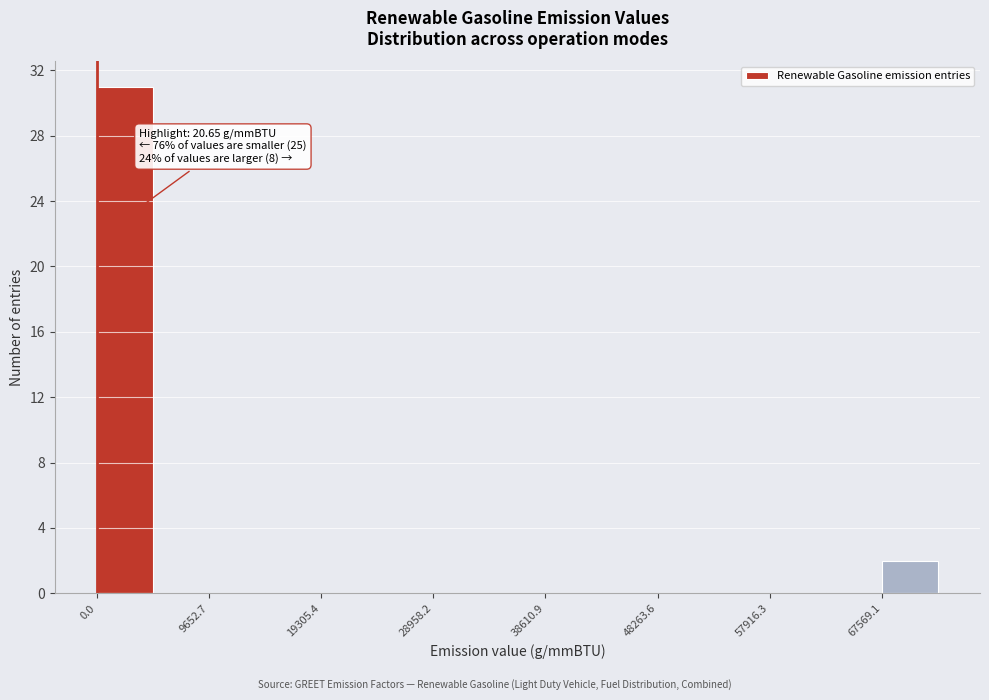

Over which range of the x-axis is the bar tallest?

0 to 5000